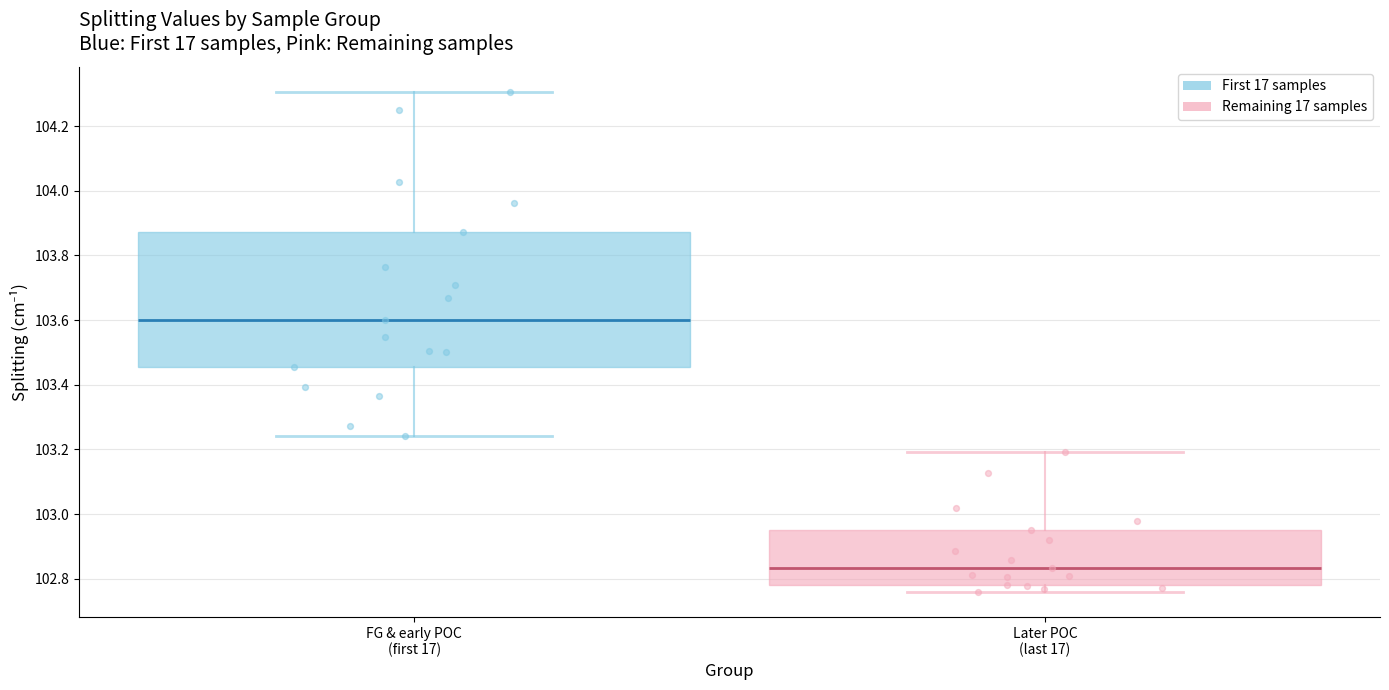

Comparing the boxes themselves (not the whiskers), which one is the tallest?

FG & early POC (first 17)